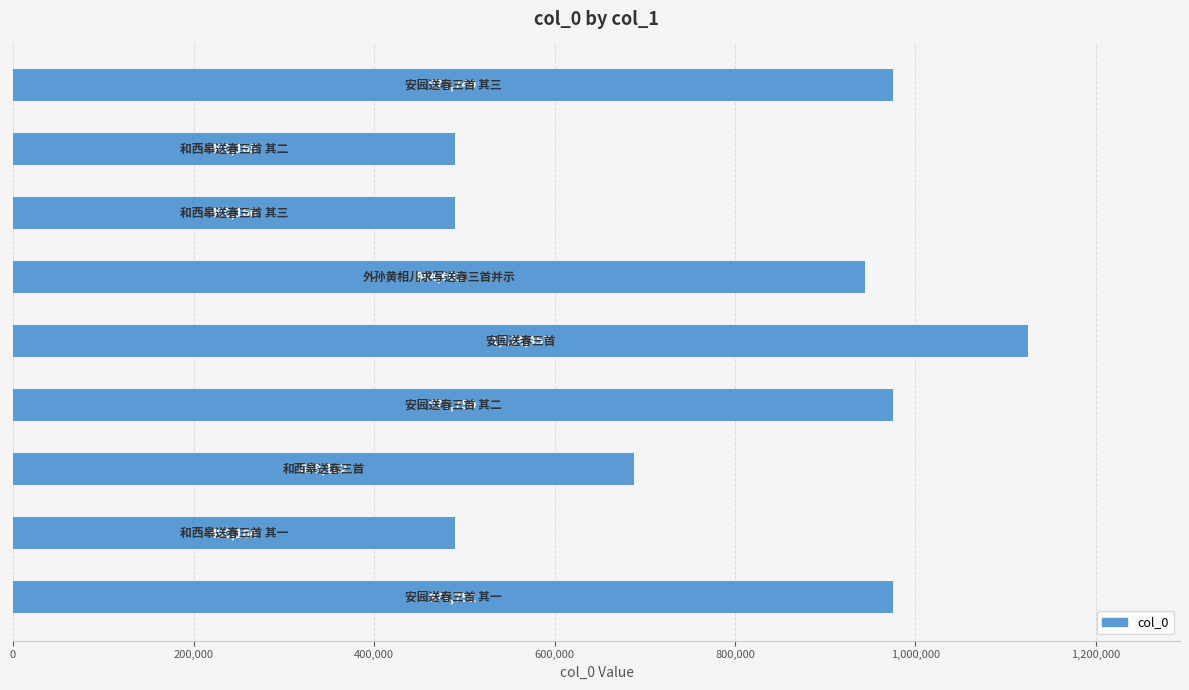

What is the smallest value displayed?

490164